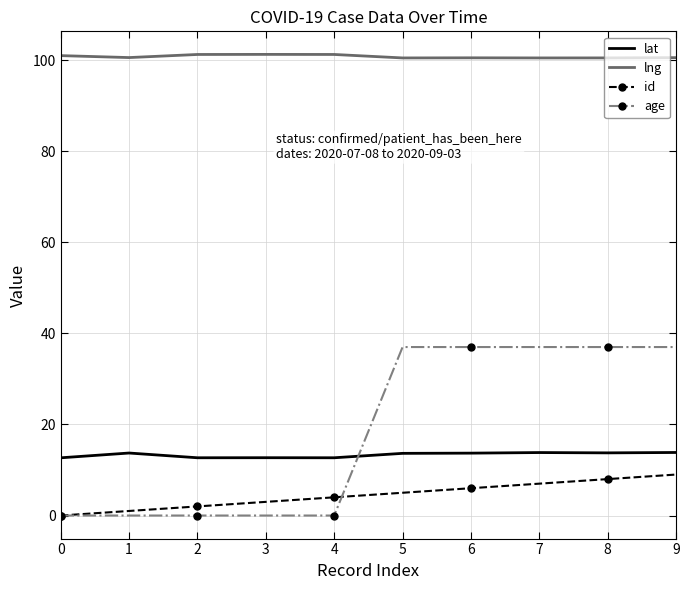

What is the highest value of the lat series?

13.8